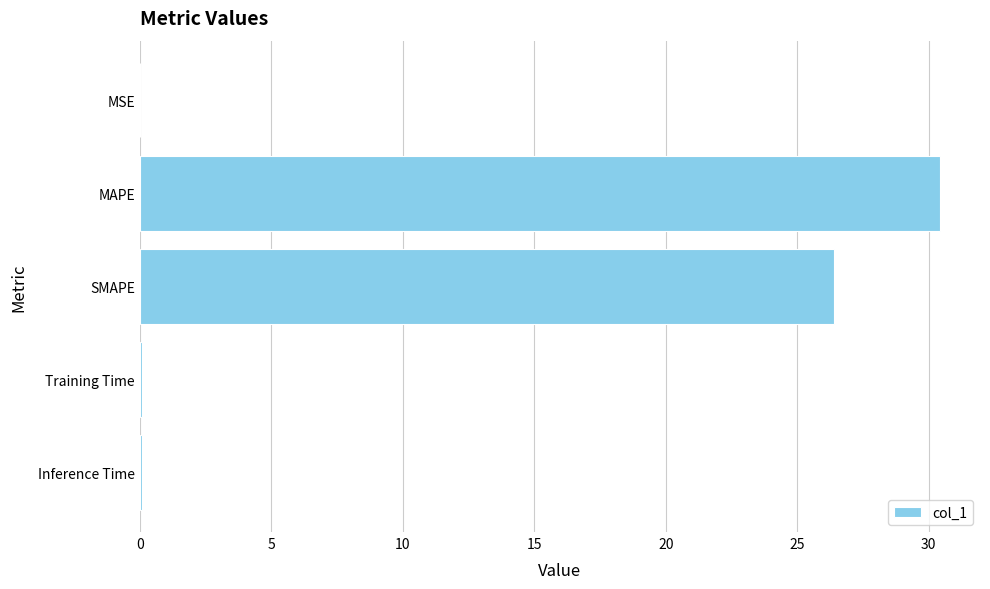

At which category does the chart reach its peak across all series?

MAPE